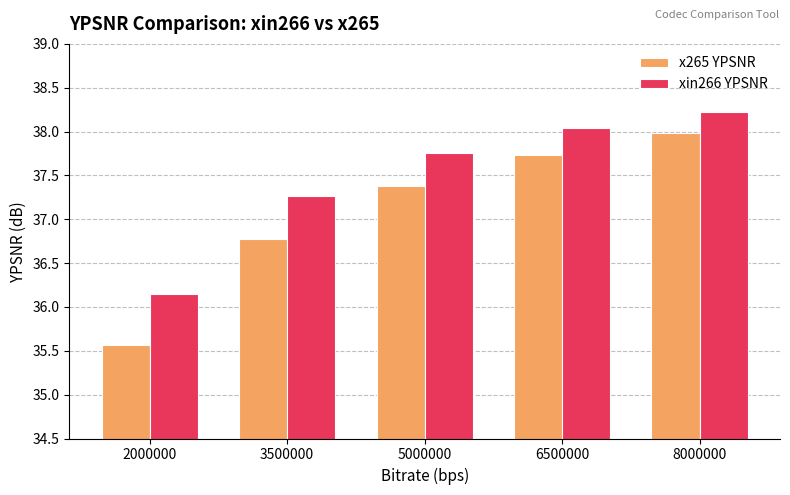

At which category is the sum across all series the highest?

8000000